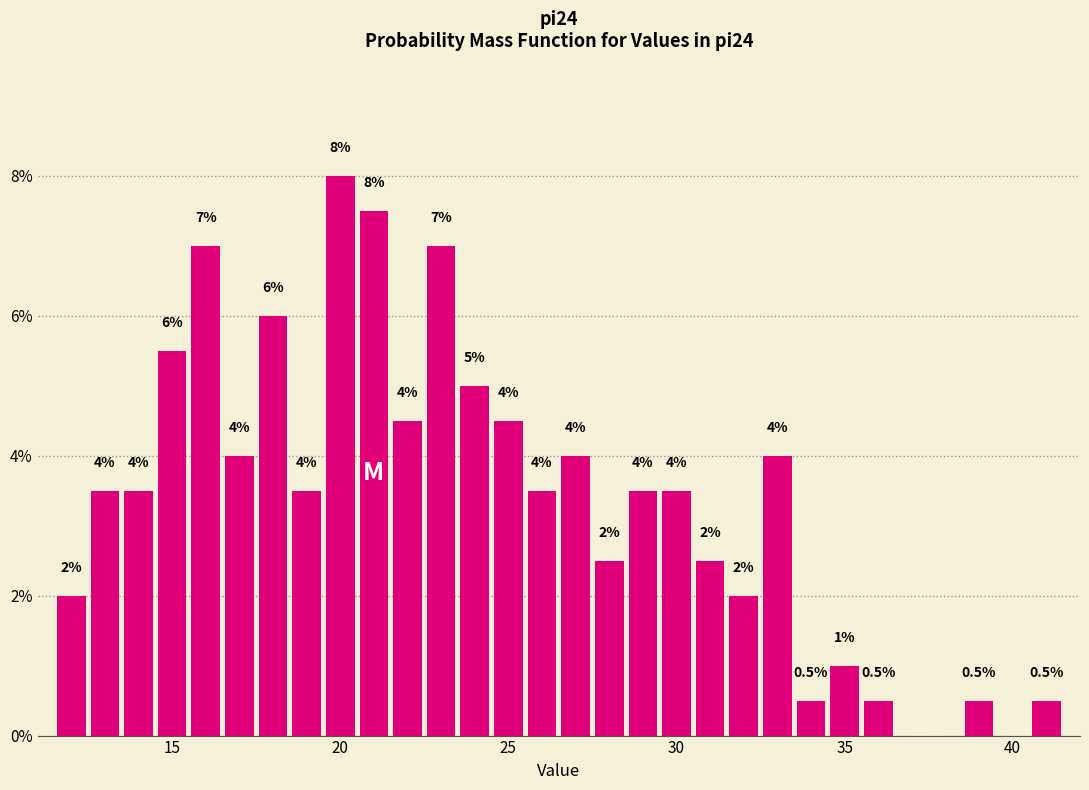

Read against the x-axis, roughly where is the centre of the tallest bar?

20.0